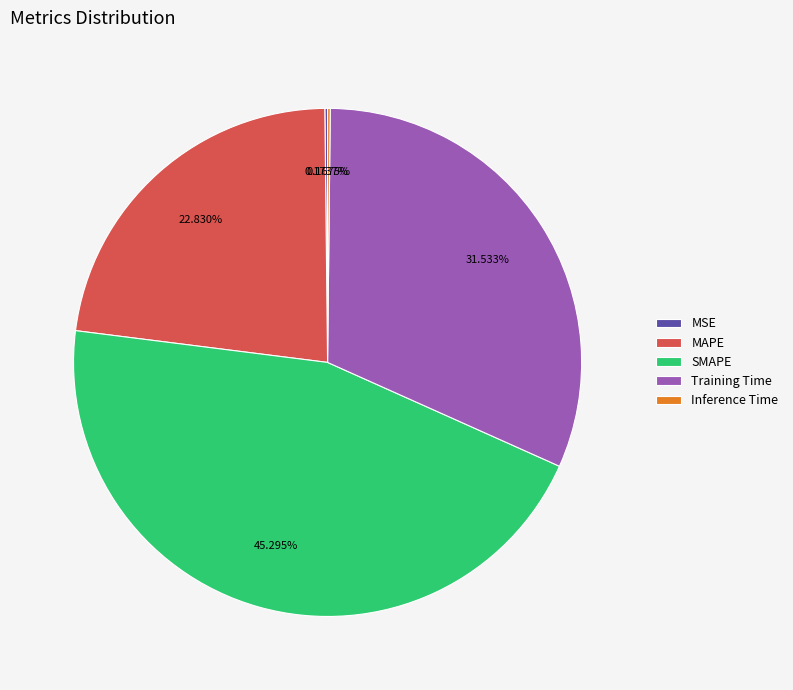

To the nearest percent, what is the average slice percentage?

20%